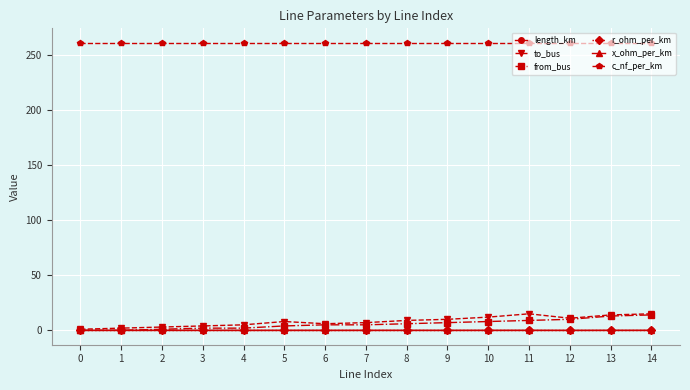

Which series has the largest total across all categories?

c_nf_per_km